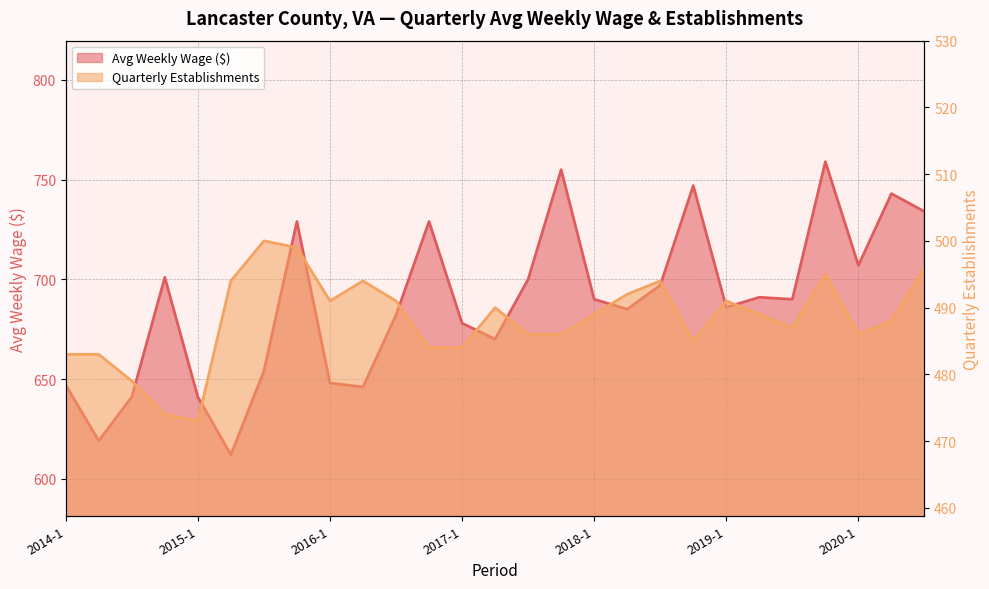

What is the value of the qtrly_estabs point at the 4th from the left?

474